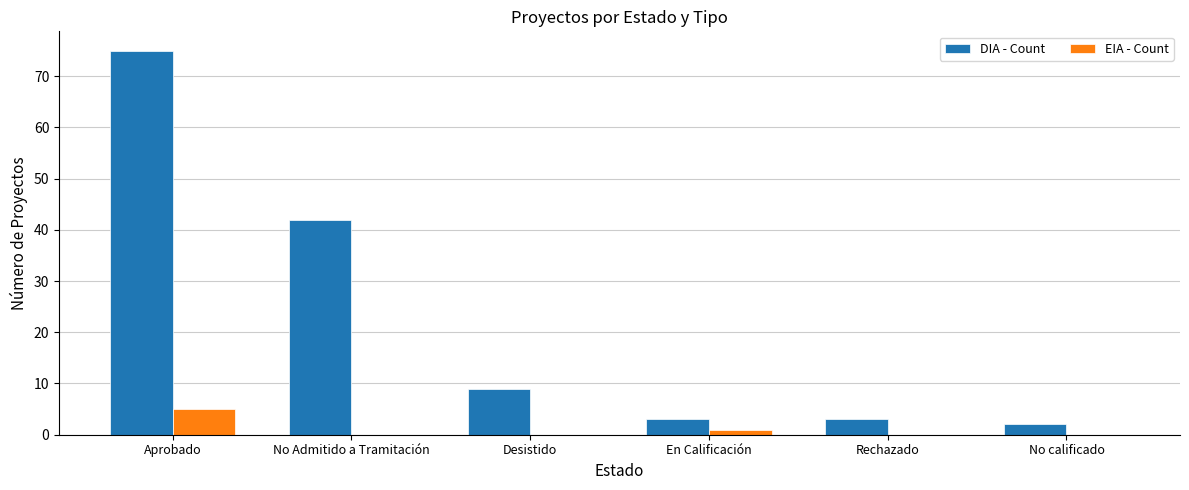

What is the spread (max minus min) of values at No calificado?

2